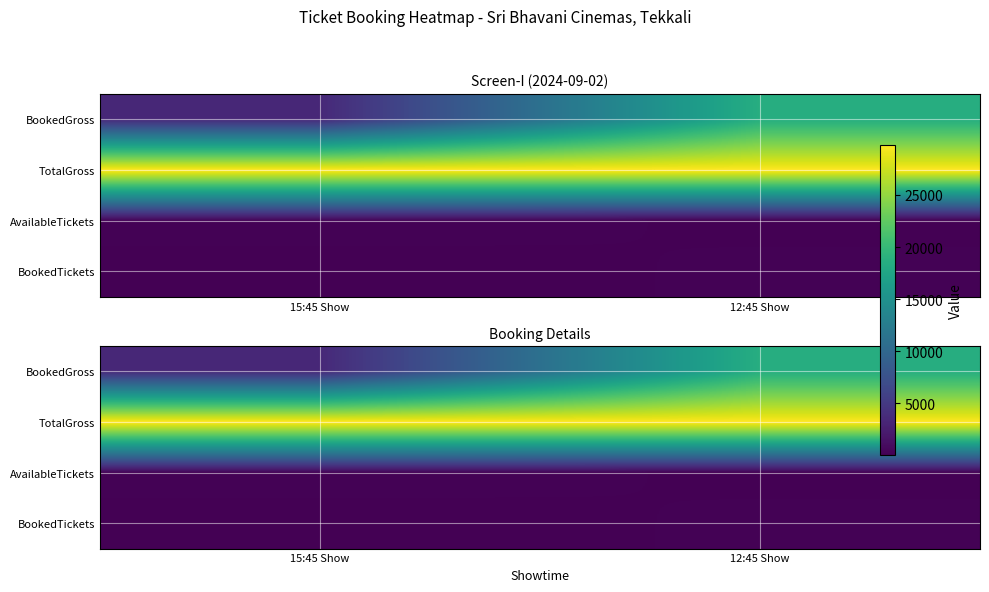

Which series has the largest total across all categories?

TotalGross